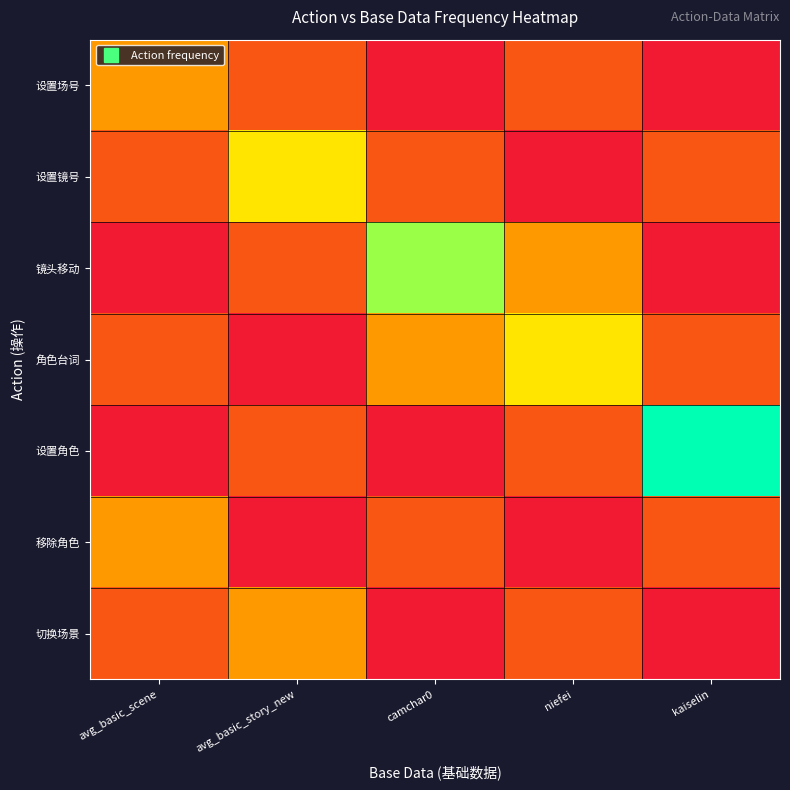

Reading right to left, transcribe all the data shown in this chart.

设置场号: kaiselin=1	niefei=2	camchar0=1	avg_basic_story_new=2	avg_basic_scene=3
设置镜号: kaiselin=2	niefei=1	camchar0=2	avg_basic_story_new=4	avg_basic_scene=2
镜头移动: kaiselin=1	niefei=3	camchar0=5	avg_basic_story_new=2	avg_basic_scene=1
角色台词: kaiselin=2	niefei=4	camchar0=3	avg_basic_story_new=1	avg_basic_scene=2
设置角色: kaiselin=6	niefei=2	camchar0=1	avg_basic_story_new=2	avg_basic_scene=1
移除角色: kaiselin=2	niefei=1	camchar0=2	avg_basic_story_new=1	avg_basic_scene=3
切换场景: kaiselin=1	niefei=2	camchar0=1	avg_basic_story_new=3	avg_basic_scene=2